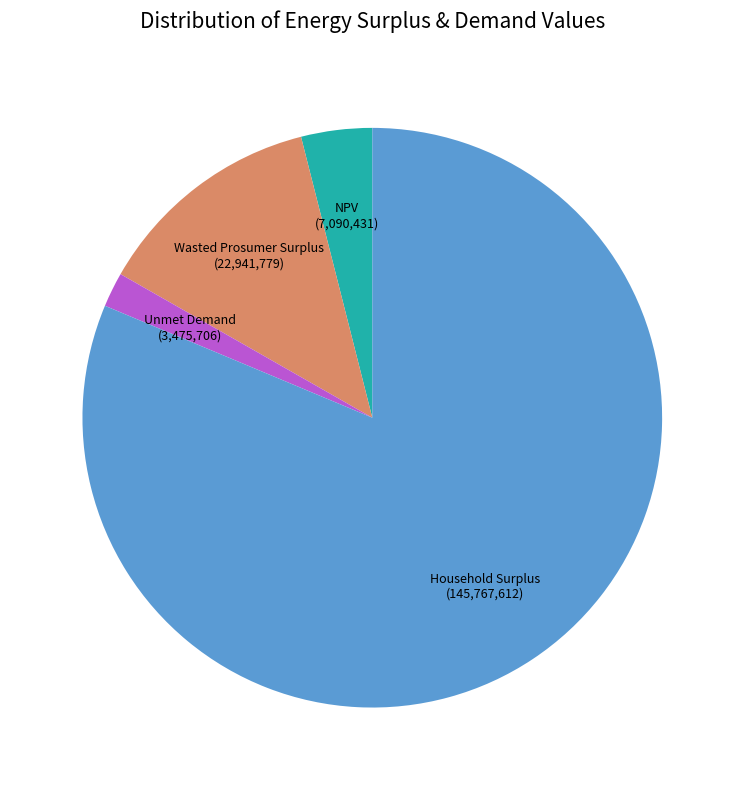

Is there any slice that represents more than half of the pie?

Yes